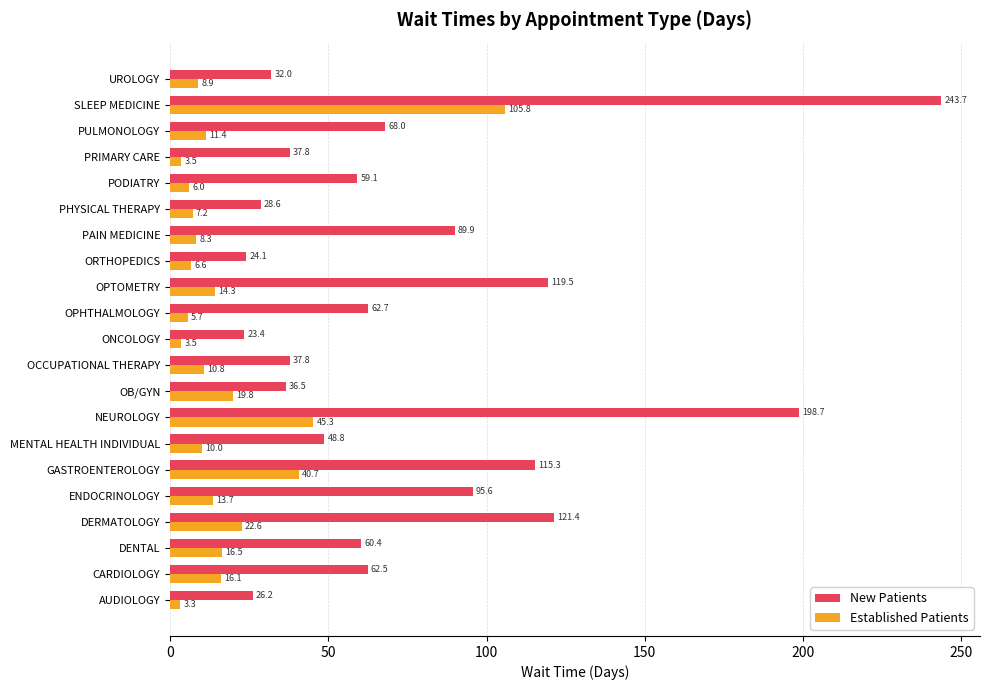

What is the sum of the New Patients values at PODIATRY and SLEEP MEDICINE?

302.8